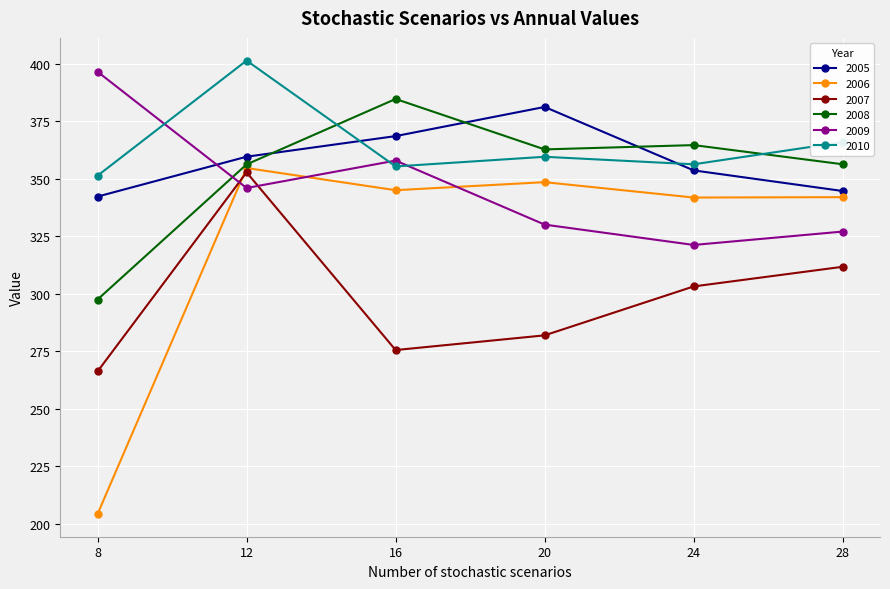

True or false: 2008 has more than 0 points higher than both neighbors.

True